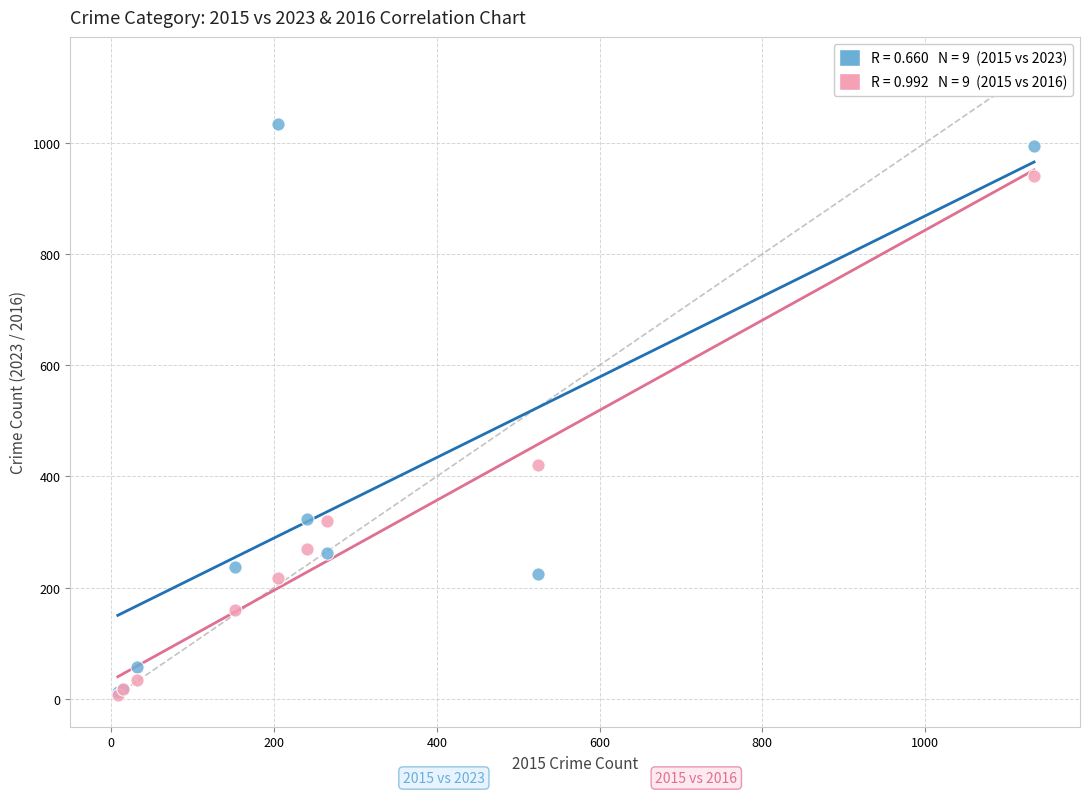

Across all series, what Y value is closest to 519?

420